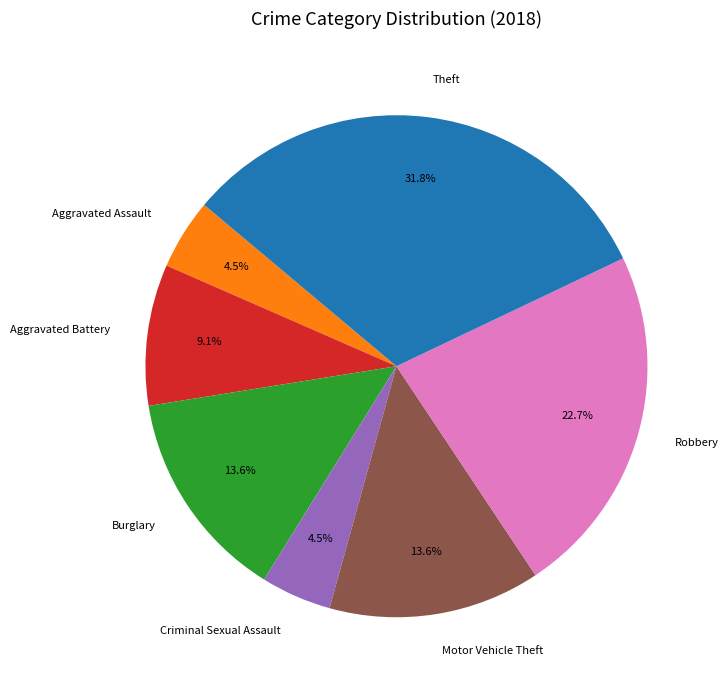

The Burglary slice represents 14% of the pie. True or false?

True